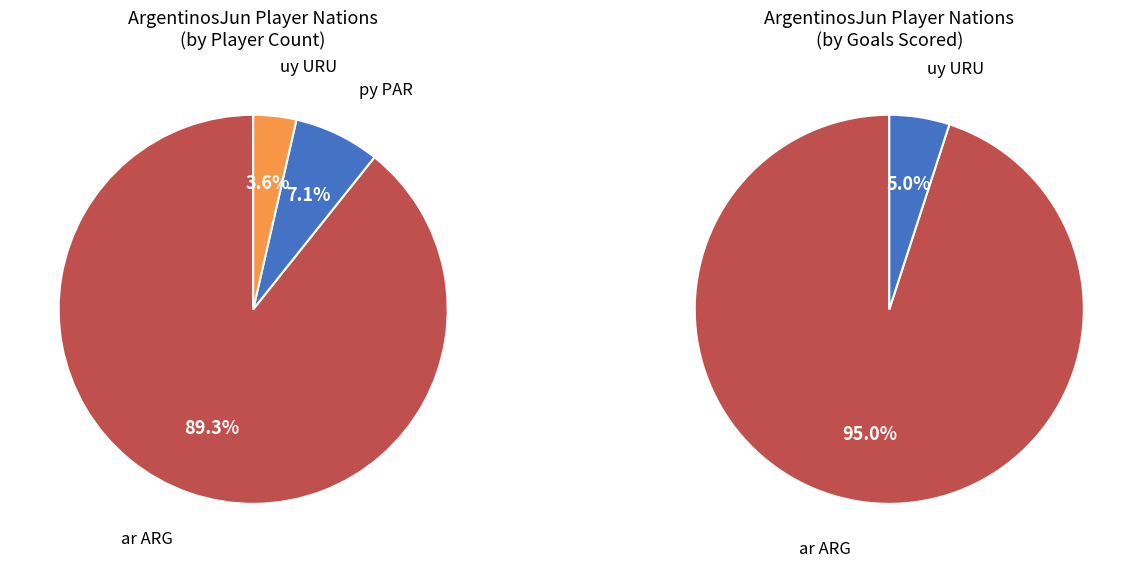

What is the change in value from ar ARG to uy URU?

-24